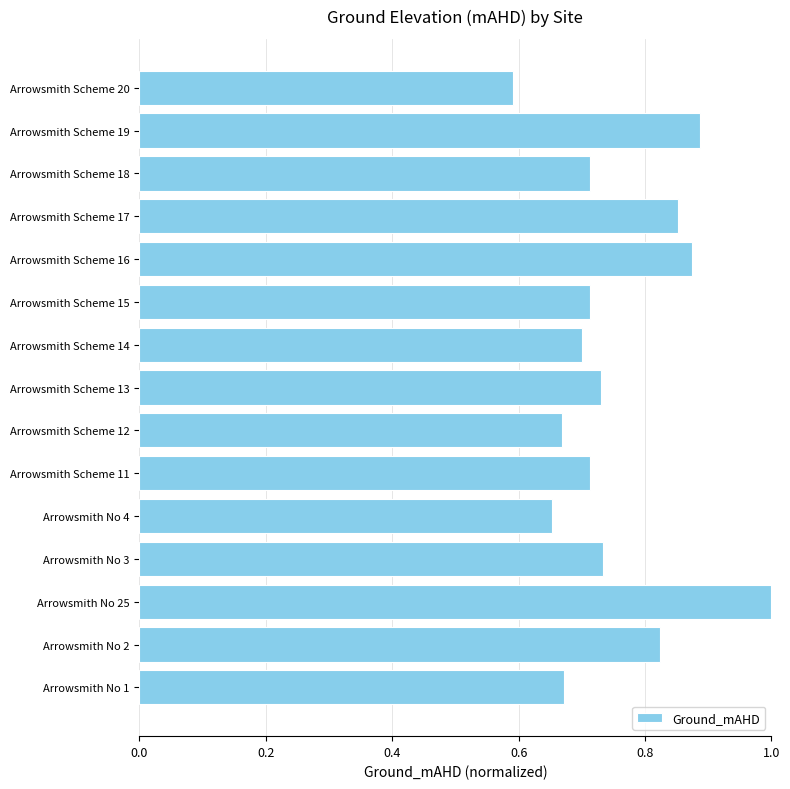

At which category does the chart reach its minimum across all series?

Arrowsmith Scheme 20